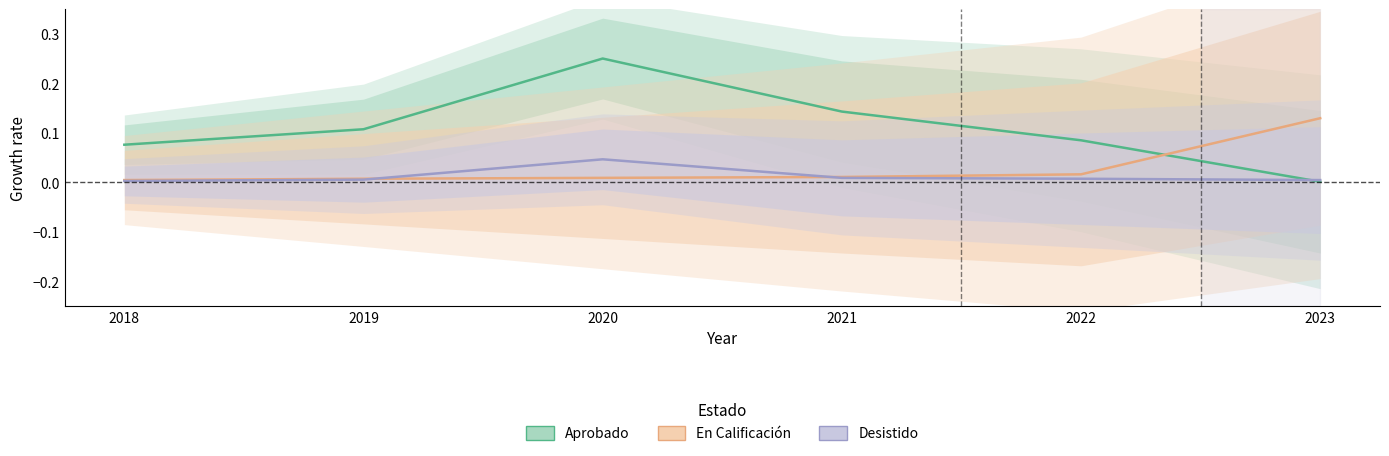

Does the chart have visible grid lines?

No